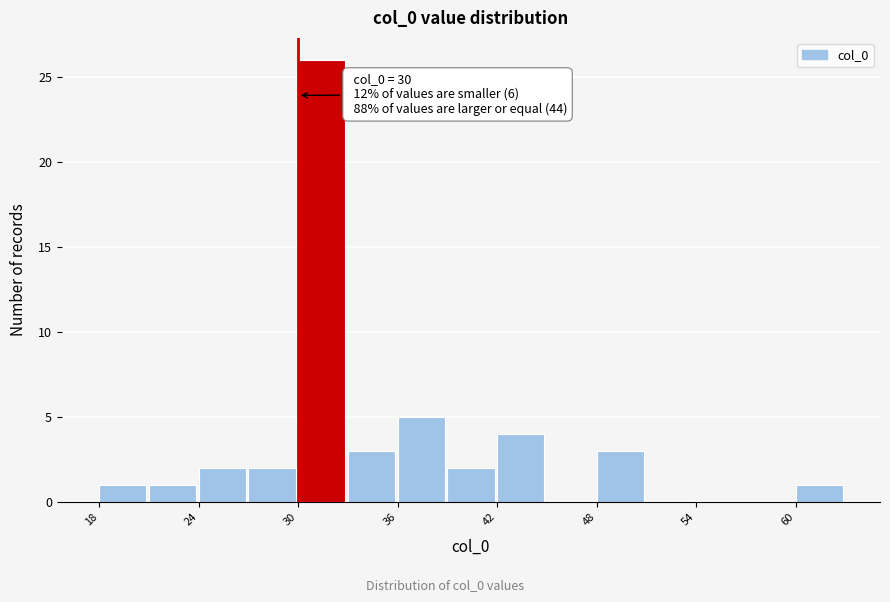

Around what value on the x-axis is the tallest bar? Give the approximate position of its centre, as read against the axis.

31